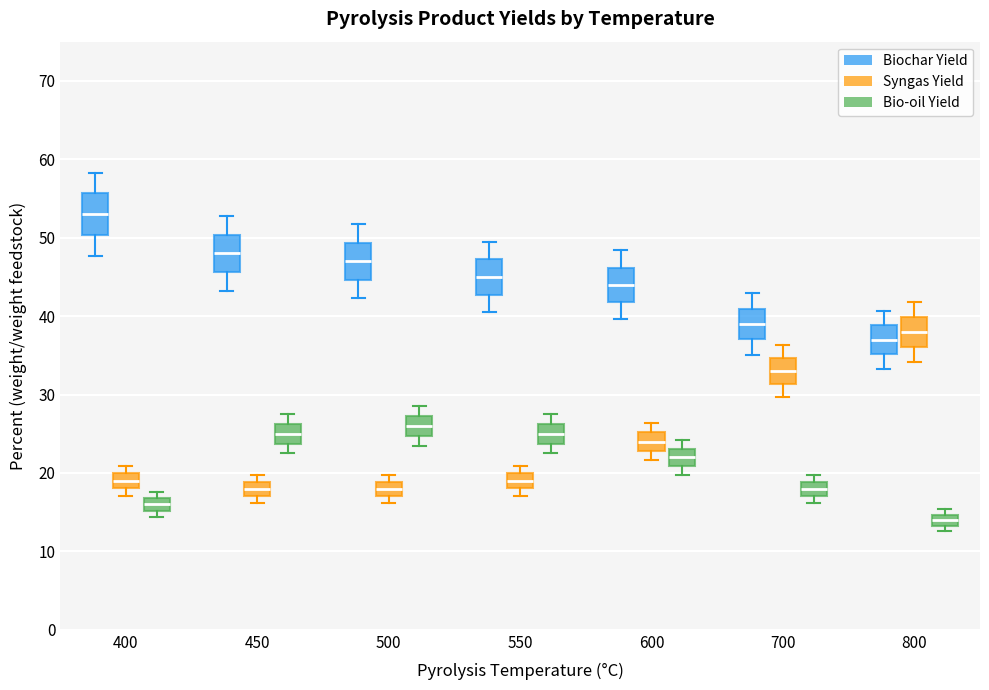

Where does the lower whisker of the box for 600 (Syngas Yield) end on the y-axis? The values are not printed on the chart, so give them approximately, as read against the axis.

22